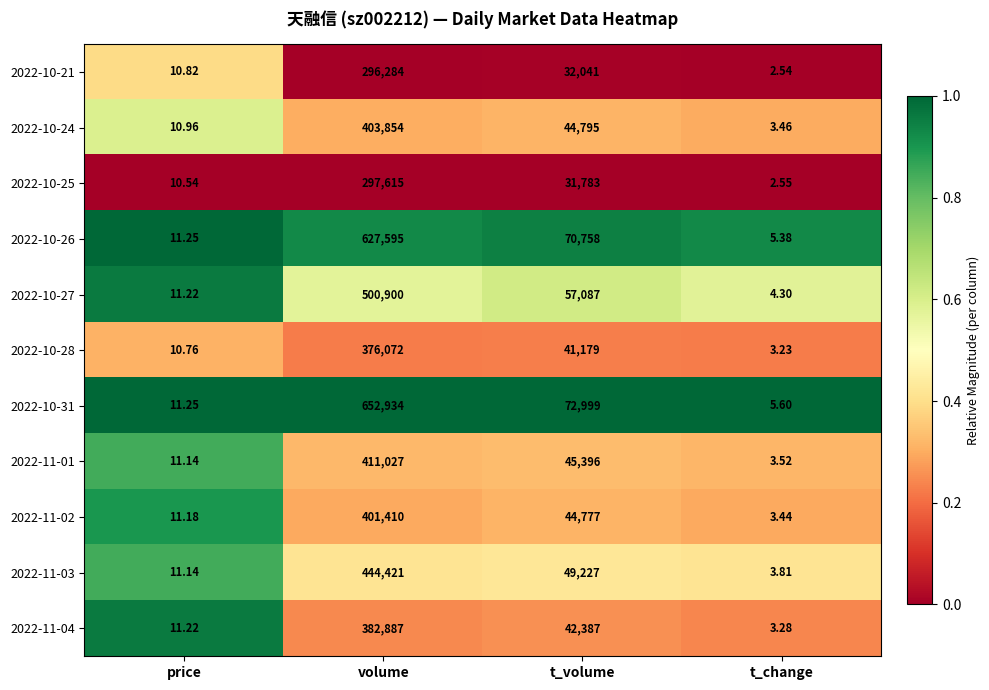

Where is 2022-10-26 nearest to the value 313800?

t_volume